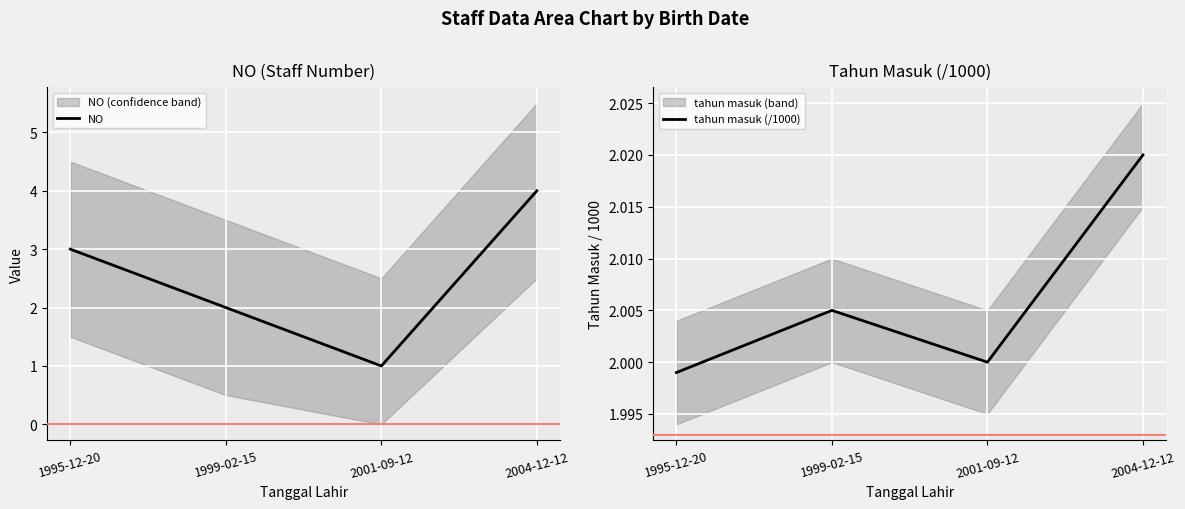

How many data points does each series have?

4